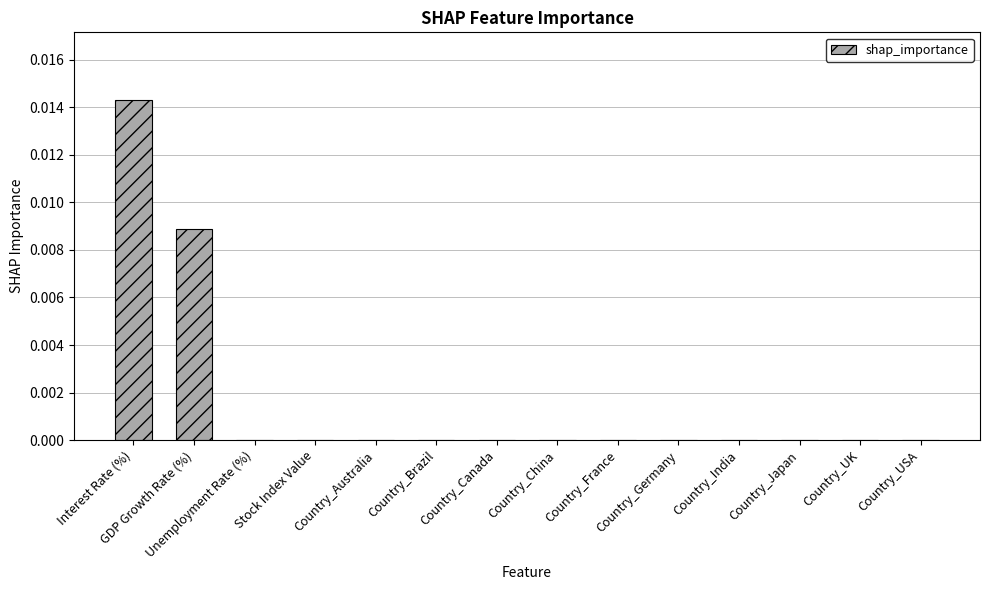

Is it true that the value at Country_Canada is -0.0?

False